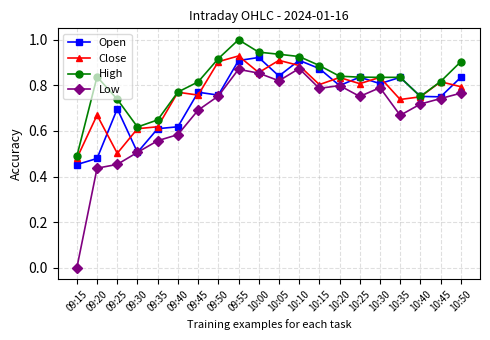

True or false: Close has more than 2 interior local peaks.

True